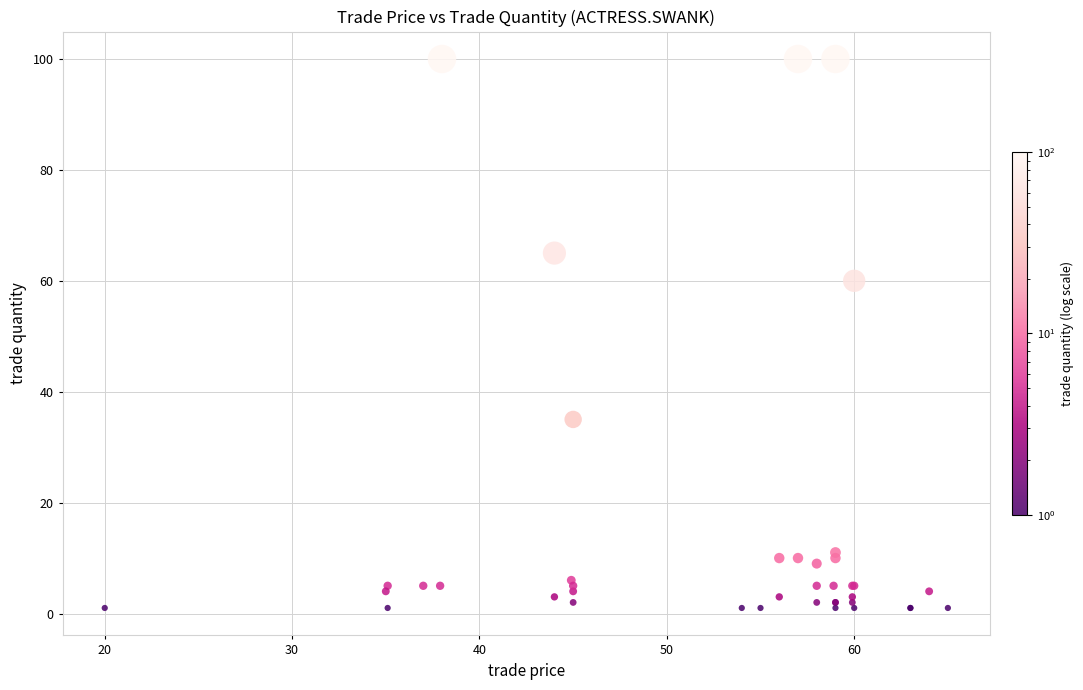

What Y value in the scatter plot is closest to 50?

60